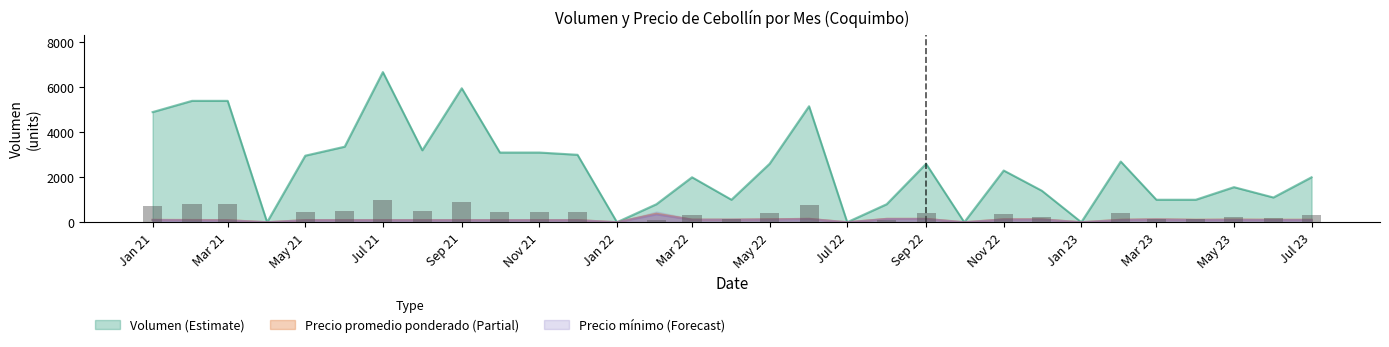

At how many categories does at least one series exceed 1110?

20